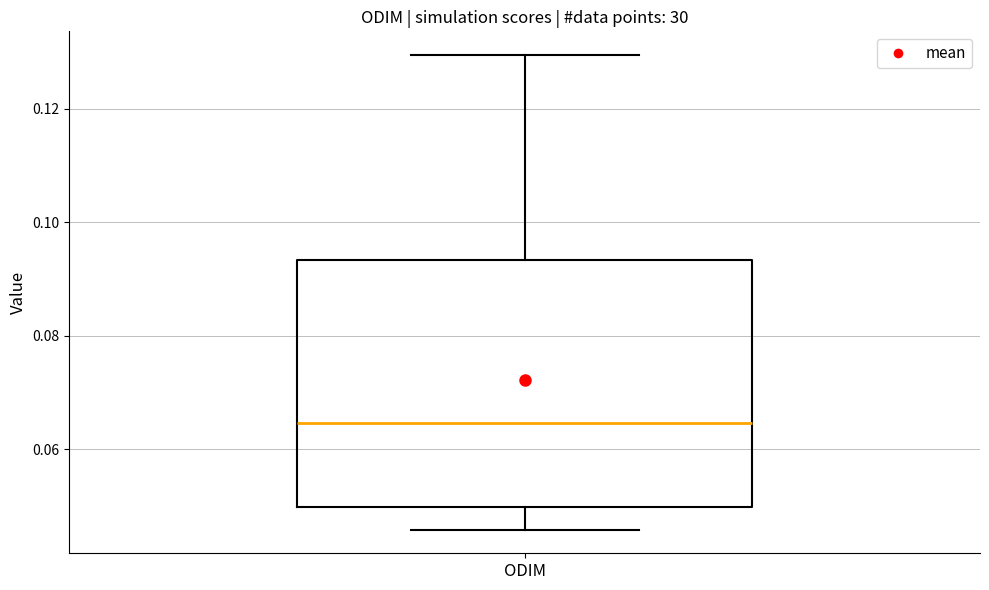

Where does the lower whisker of the box for ODIM end on the y-axis? The values are not printed on the chart, so give them approximately, as read against the axis.

0.046